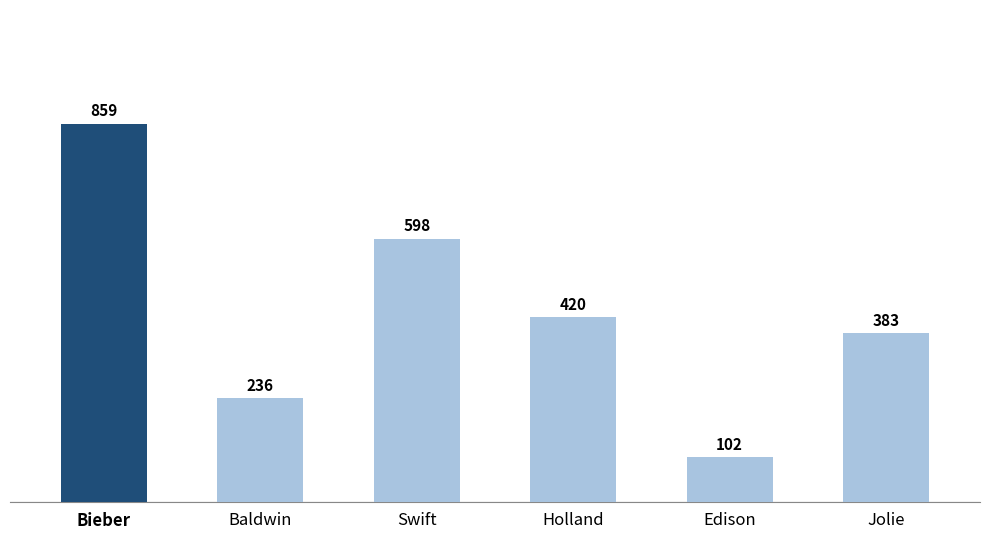

Approximately how many times larger is the value at Swift compared to Edison?

5.9